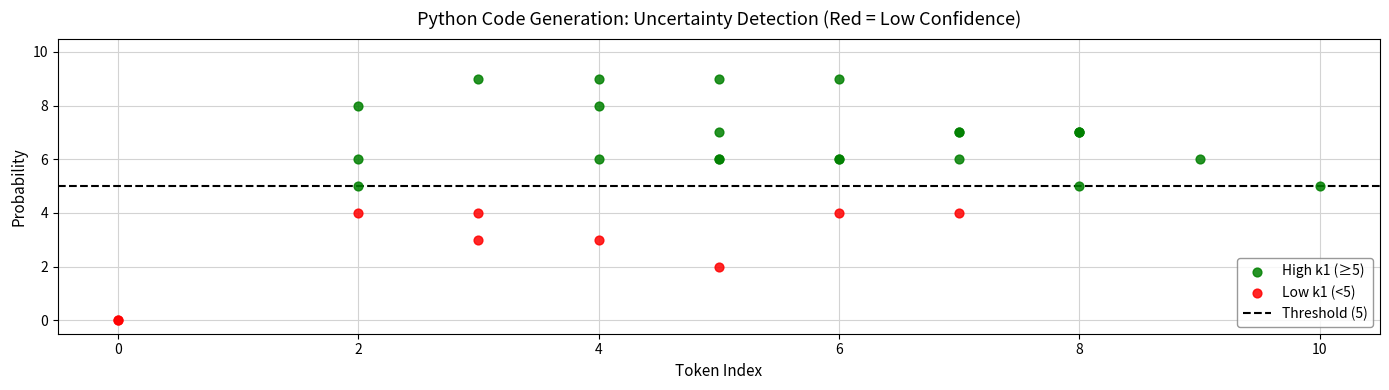

Which series contains the highest Y value?

High k1 (≥5)